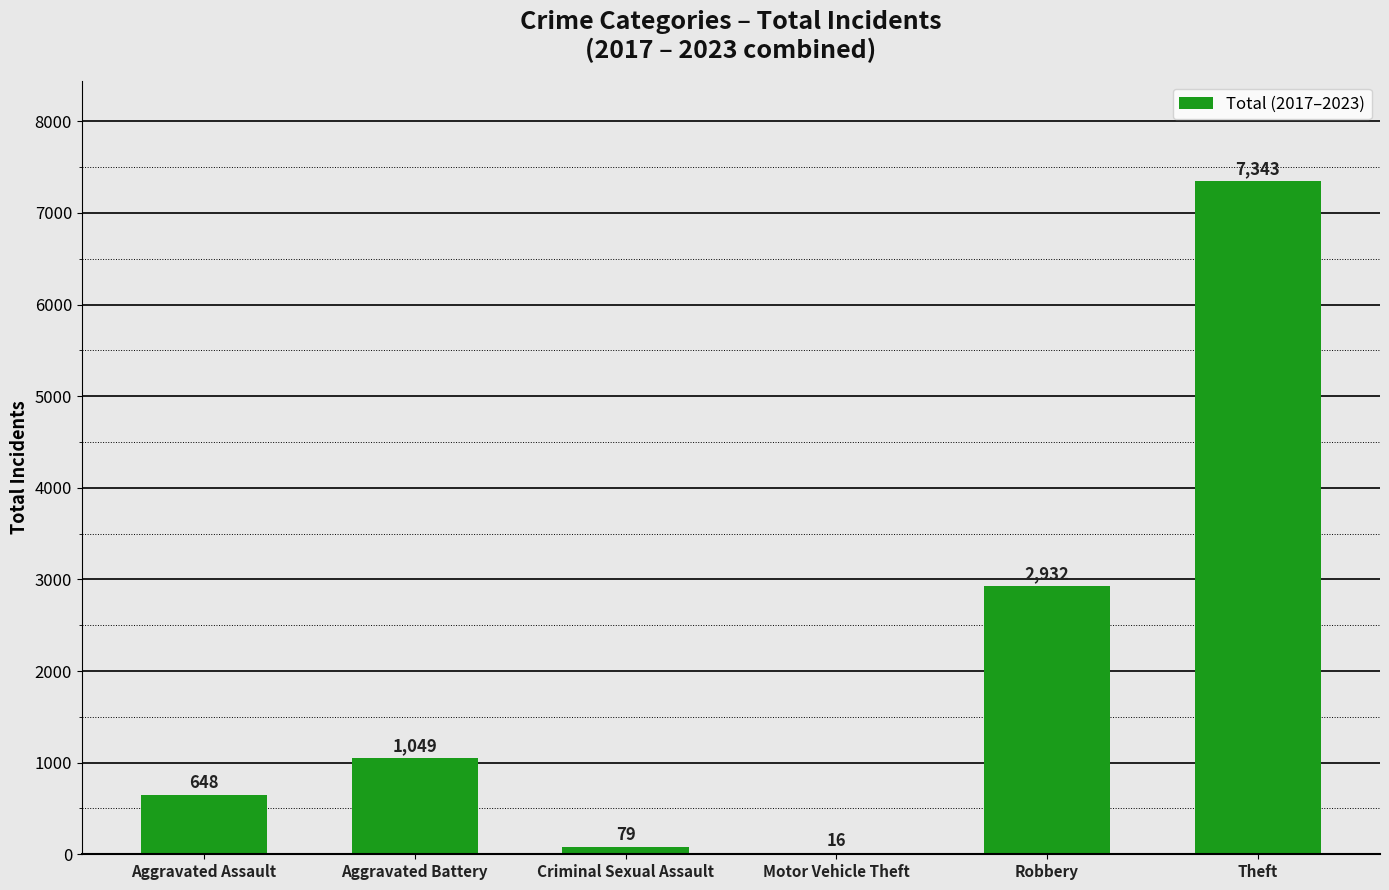

What is the greatest value displayed?

7343